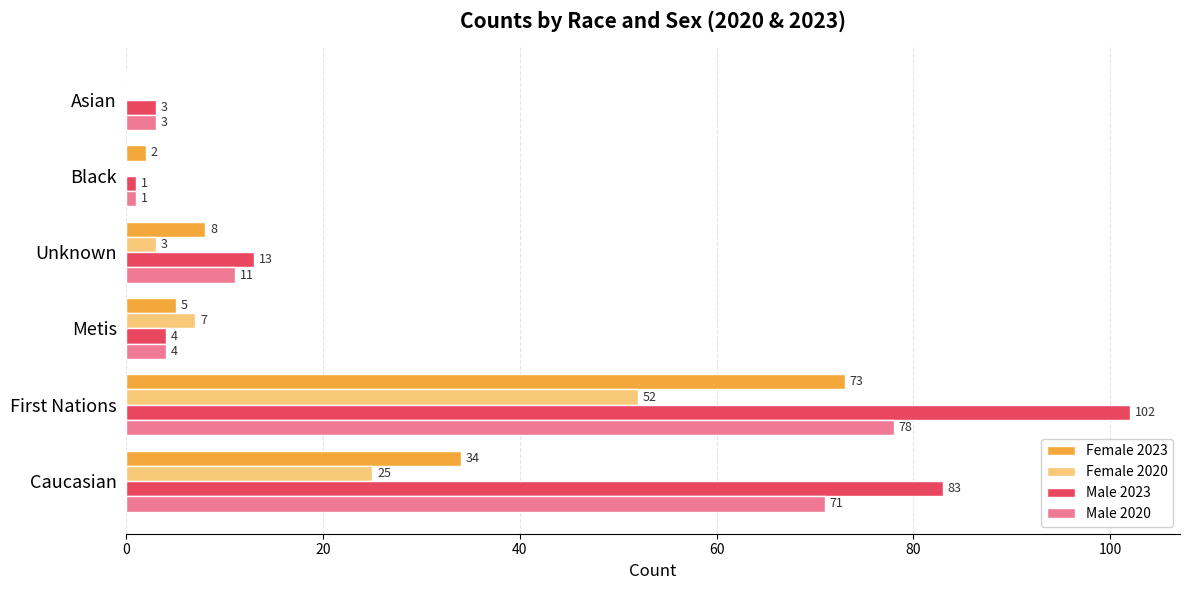

Between Metis and Unknown, which series saw the biggest shift?

Male 2023